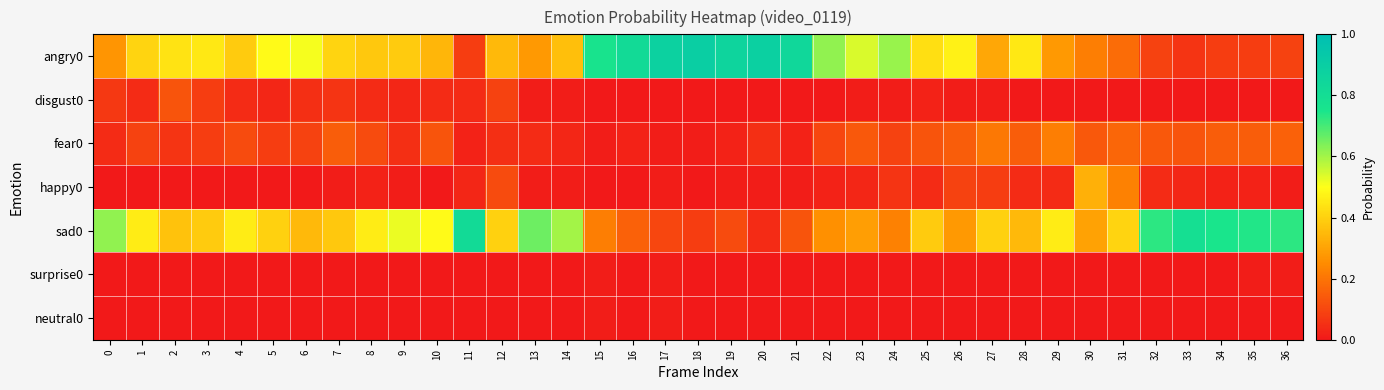

At which category is the sum across all series the highest?

17